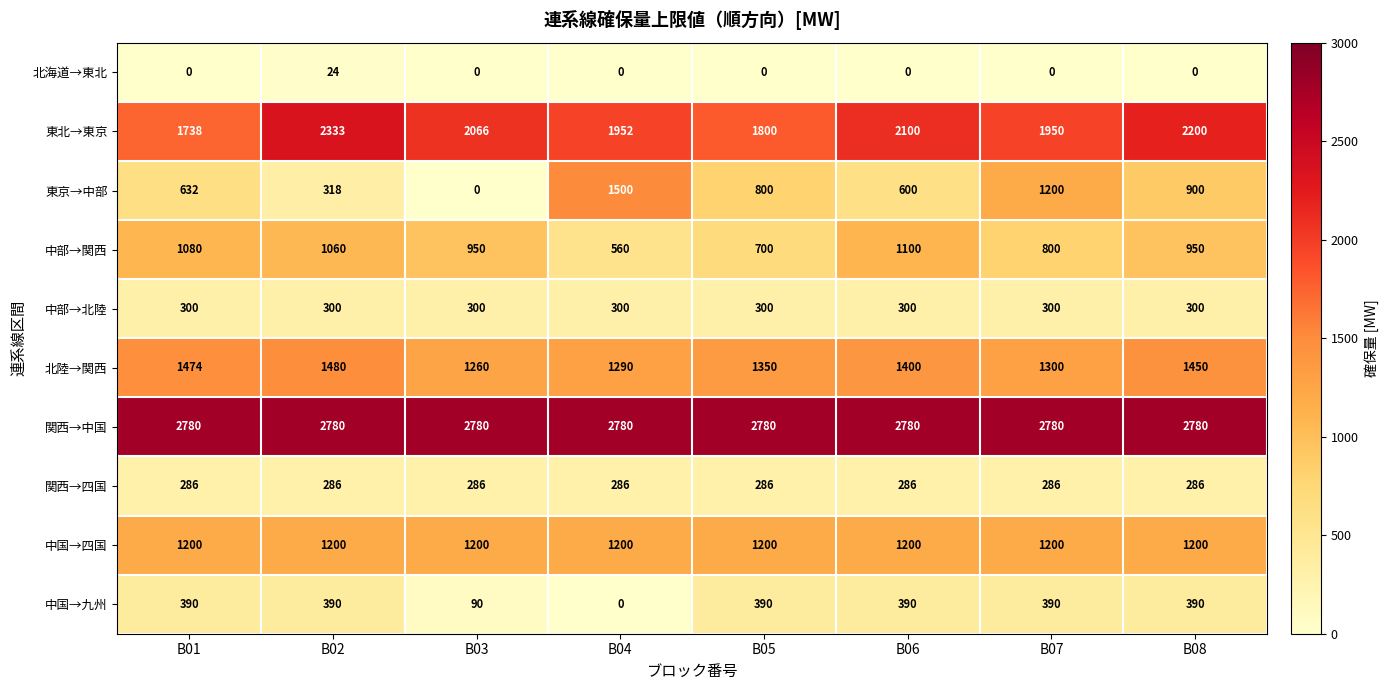

True or false: 東京→中部 has a value of 1200 at B07.

True